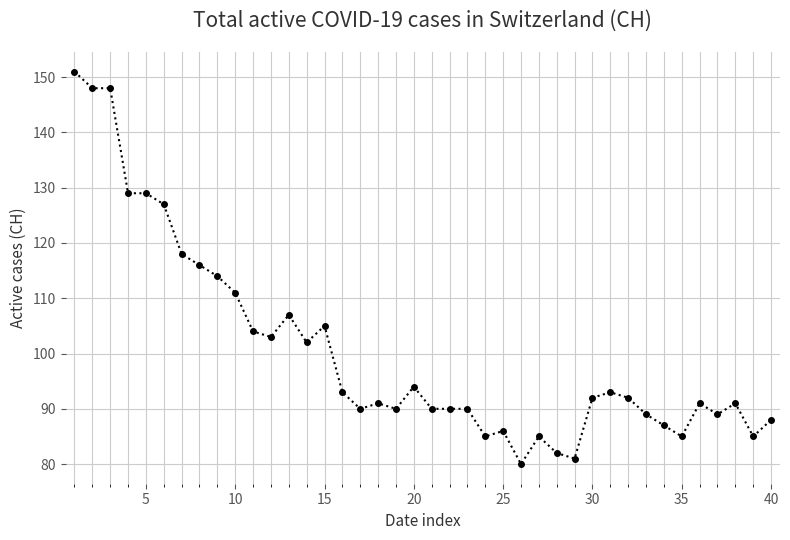

True or false: there are more than 0 points higher than both neighbors.

True